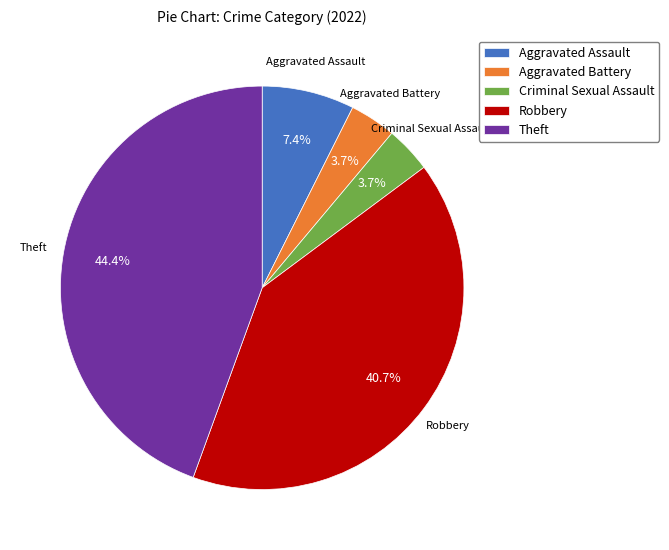

How much of the chart is everything except Aggravated Battery?

96.3%